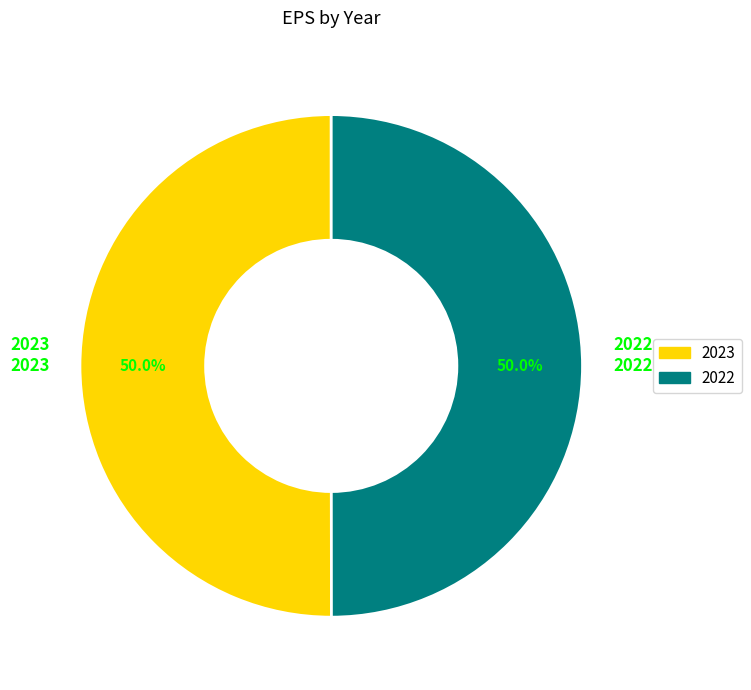

To the nearest percent, what is the combined percentage of 2022 and 2023?

100%